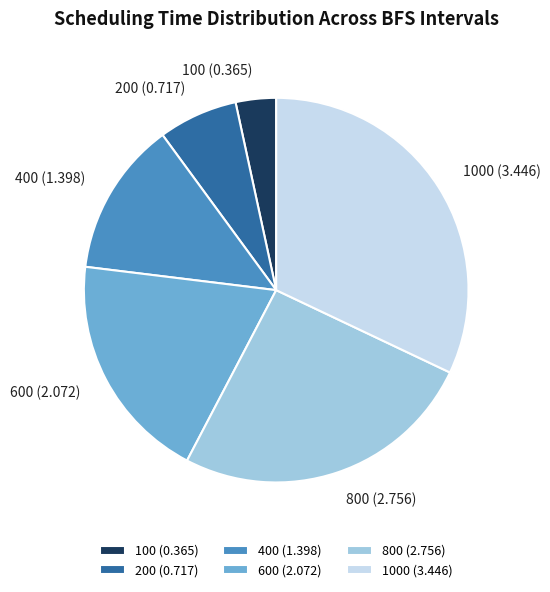

Which has a higher value, 200 (0.717) or 100 (0.365)?

200 (0.717)